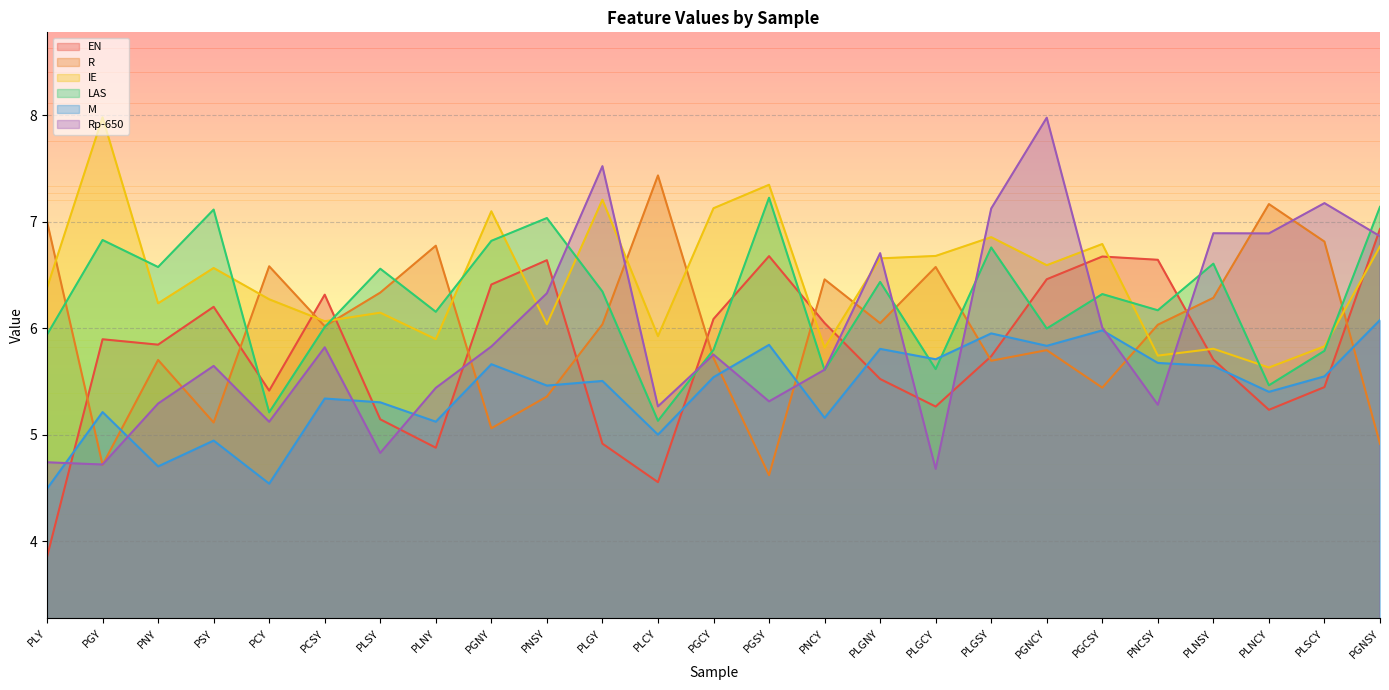

Reading right to left, transcribe all the data shown in this chart.

EN: PGNSY=6.9	PLSCY=5.4	PLNCY=5.2	PLNSY=5.7	PNCSY=6.6	PGCSY=6.7	PGNCY=6.5	PLGSY=5.7	PLGCY=5.3	PLGNY=5.5	PNCY=6.0	PGSY=6.7	PGCY=6.1	PLCY=4.6	PLGY=4.9	PNSY=6.6	PGNY=6.4	PLNY=4.9	PLSY=5.1	PCSY=6.3	PCY=5.4	PSY=6.2	PNY=5.8	PGY=5.9	PLY=3.9
R: PGNSY=4.9	PLSCY=6.8	PLNCY=7.2	PLNSY=6.3	PNCSY=6.0	PGCSY=5.4	PGNCY=5.8	PLGSY=5.7	PLGCY=6.6	PLGNY=6.0	PNCY=6.5	PGSY=4.6	PGCY=5.7	PLCY=7.4	PLGY=6.0	PNSY=5.4	PGNY=5.1	PLNY=6.8	PLSY=6.3	PCSY=6.0	PCY=6.6	PSY=5.1	PNY=5.7	PGY=4.7	PLY=7.0
IE: PGNSY=6.8	PLSCY=5.8	PLNCY=5.6	PLNSY=5.8	PNCSY=5.7	PGCSY=6.8	PGNCY=6.6	PLGSY=6.9	PLGCY=6.7	PLGNY=6.7	PNCY=5.8	PGSY=7.3	PGCY=7.1	PLCY=5.9	PLGY=7.2	PNSY=6.0	PGNY=7.1	PLNY=5.9	PLSY=6.1	PCSY=6.1	PCY=6.3	PSY=6.6	PNY=6.2	PGY=8.0	PLY=6.4
LAS: PGNSY=7.1	PLSCY=5.8	PLNCY=5.5	PLNSY=6.6	PNCSY=6.2	PGCSY=6.3	PGNCY=6.0	PLGSY=6.8	PLGCY=5.6	PLGNY=6.4	PNCY=5.6	PGSY=7.2	PGCY=5.8	PLCY=5.1	PLGY=6.3	PNSY=7.0	PGNY=6.8	PLNY=6.2	PLSY=6.6	PCSY=6.0	PCY=5.2	PSY=7.1	PNY=6.6	PGY=6.8	PLY=5.9
M: PGNSY=6.1	PLSCY=5.5	PLNCY=5.4	PLNSY=5.6	PNCSY=5.7	PGCSY=6.0	PGNCY=5.8	PLGSY=6.0	PLGCY=5.7	PLGNY=5.8	PNCY=5.2	PGSY=5.8	PGCY=5.5	PLCY=5.0	PLGY=5.5	PNSY=5.5	PGNY=5.7	PLNY=5.1	PLSY=5.3	PCSY=5.3	PCY=4.5	PSY=4.9	PNY=4.7	PGY=5.2	PLY=4.5
Rp-650: PGNSY=6.9	PLSCY=7.2	PLNCY=6.9	PLNSY=6.9	PNCSY=5.3	PGCSY=6.0	PGNCY=8.0	PLGSY=7.1	PLGCY=4.7	PLGNY=6.7	PNCY=5.6	PGSY=5.3	PGCY=5.8	PLCY=5.3	PLGY=7.5	PNSY=6.3	PGNY=5.8	PLNY=5.4	PLSY=4.8	PCSY=5.8	PCY=5.1	PSY=5.6	PNY=5.3	PGY=4.7	PLY=4.7